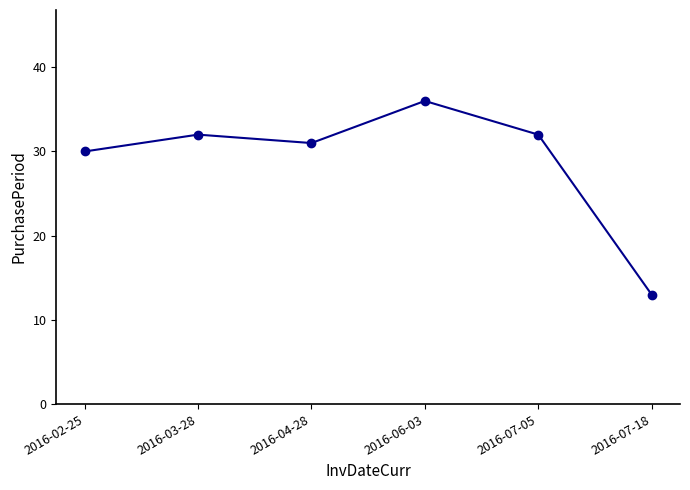

Where is the first local maximum?

2016-03-28